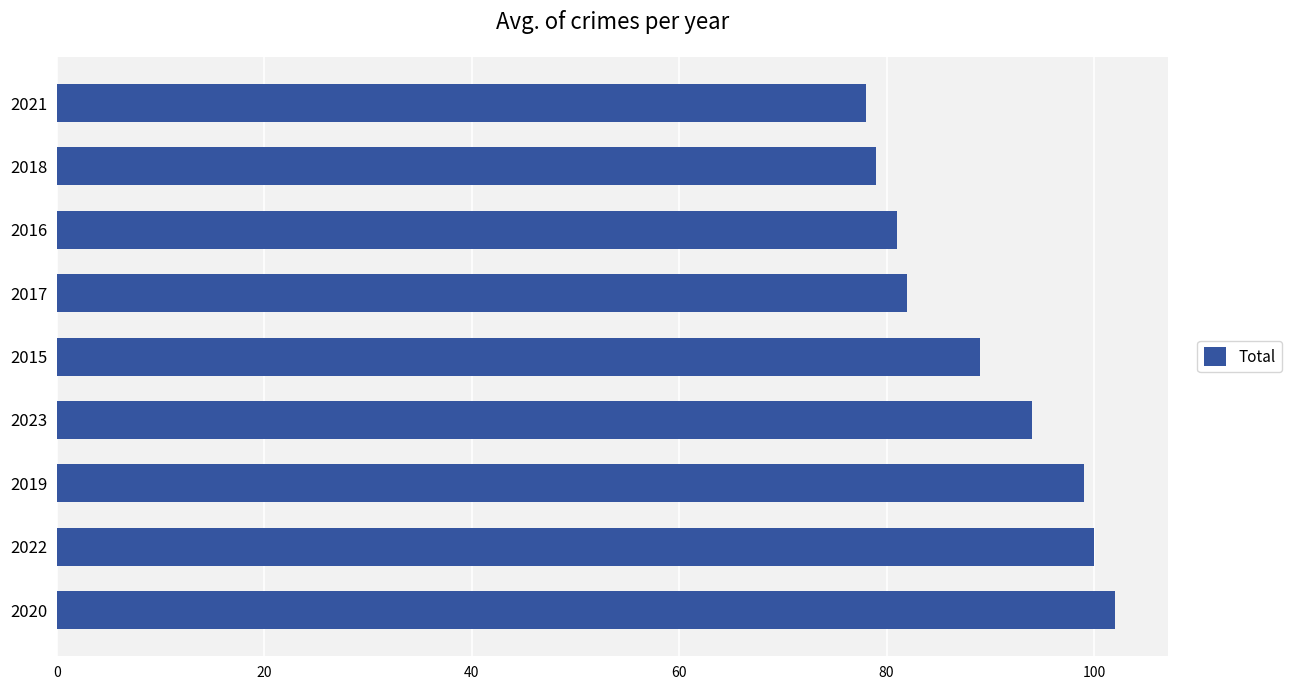

At which category does the chart reach its minimum across all series?

2021